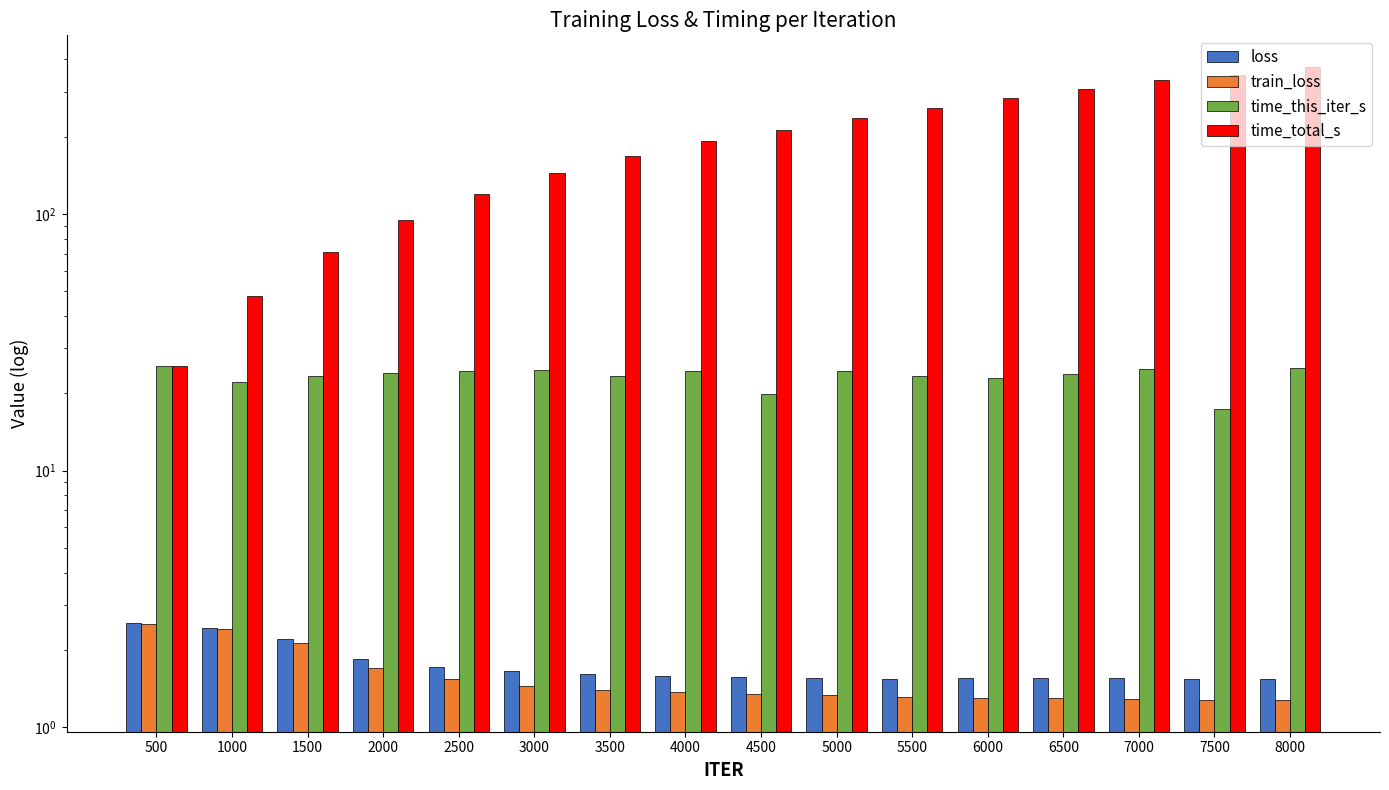

Is the value of loss at 1000 greater than the value of train_loss at 1500?

Yes